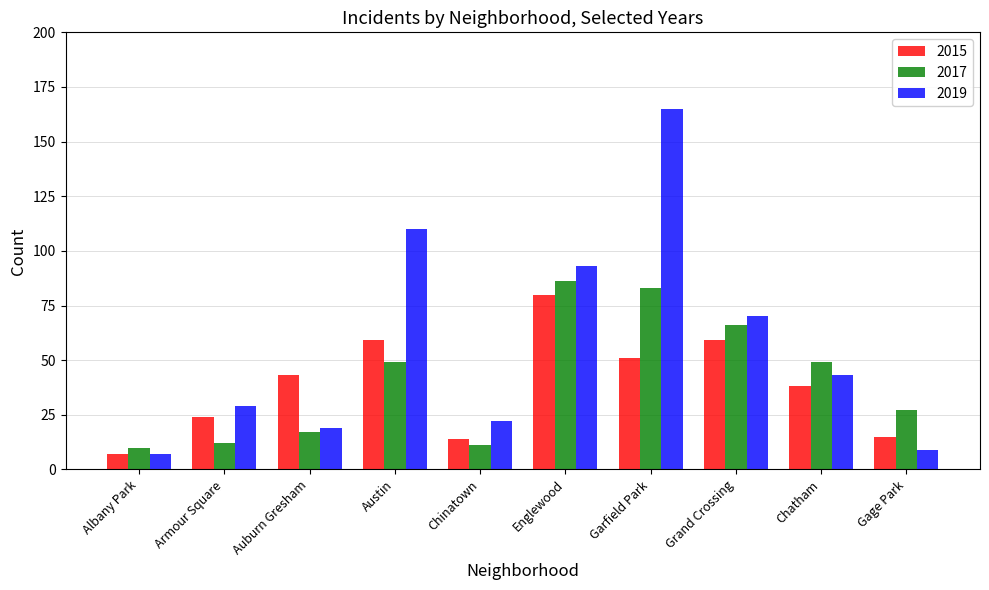

What is the label of the 1st bar from the right?

Gage Park